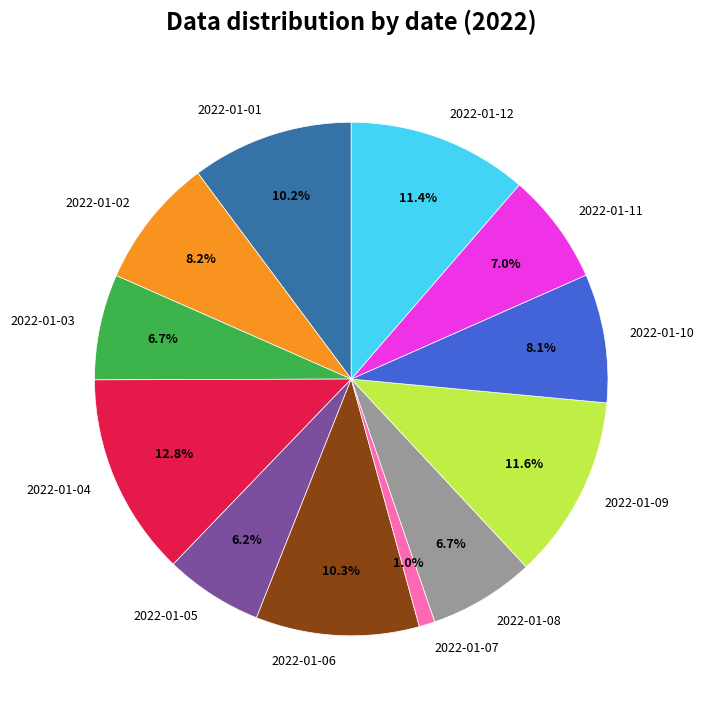

Combined, what portion of the pie is 2022-01-09 and 2022-01-10?

19.7%